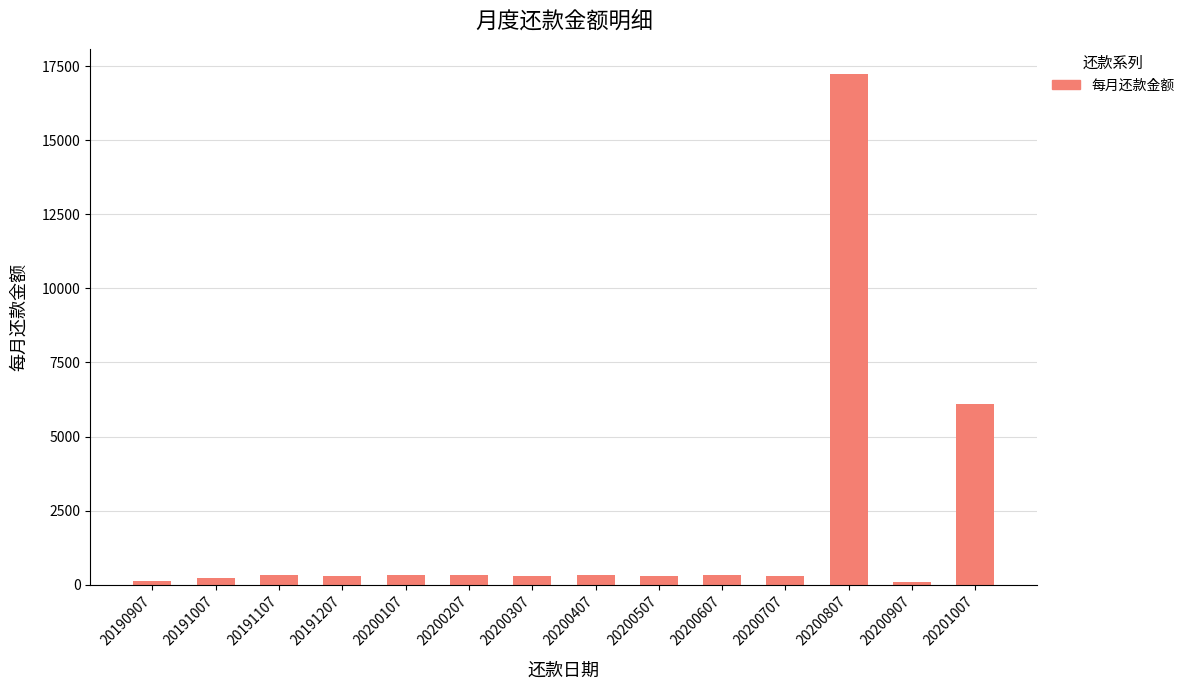

Is it true that the value at 20201007 is 6081.0?

True